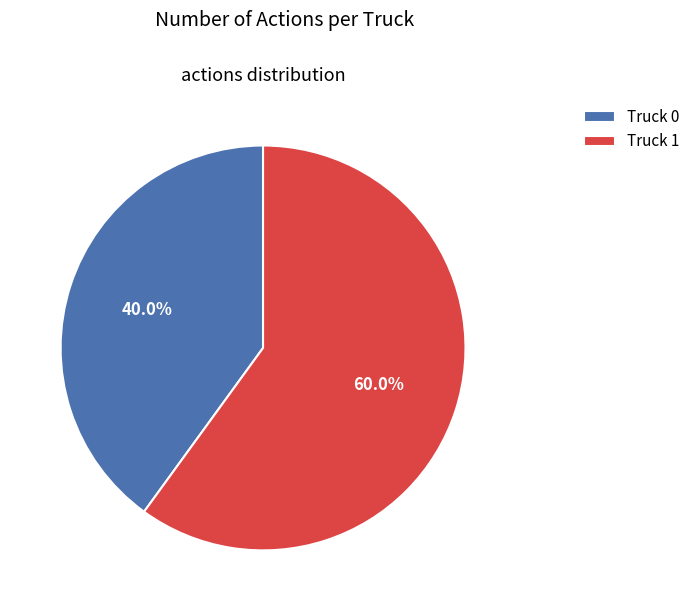

How many slices are in this pie chart?

2